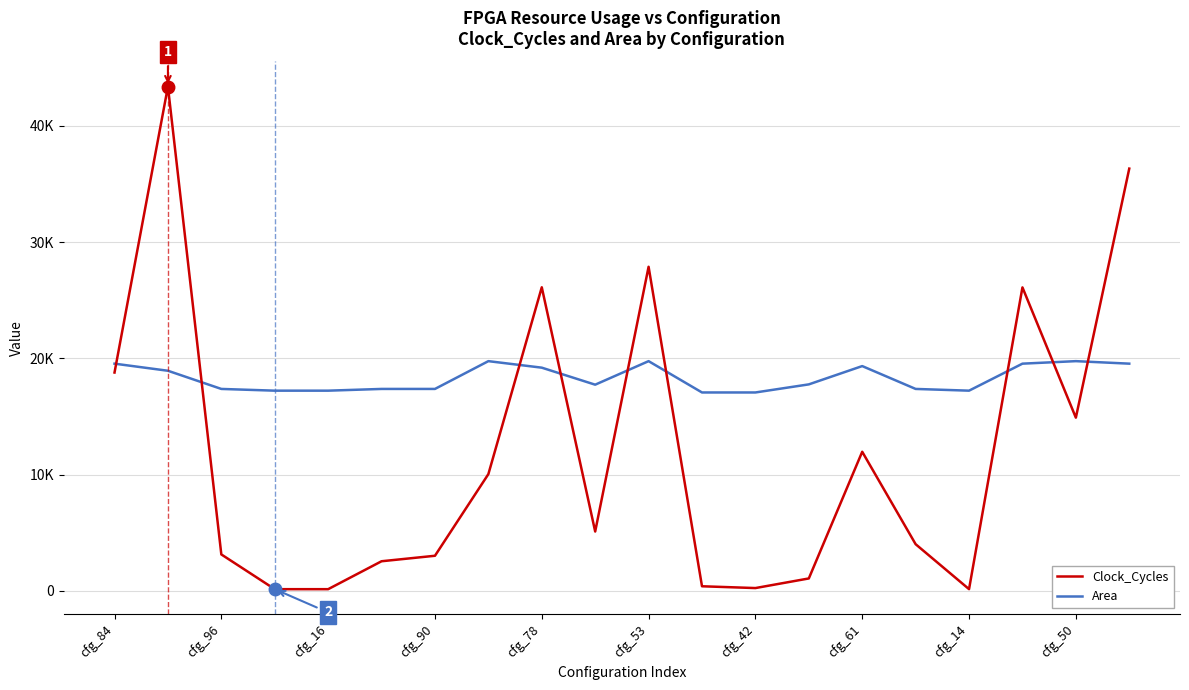

Rank the series by their average value, from highest to lowest.

Area, Clock_Cycles